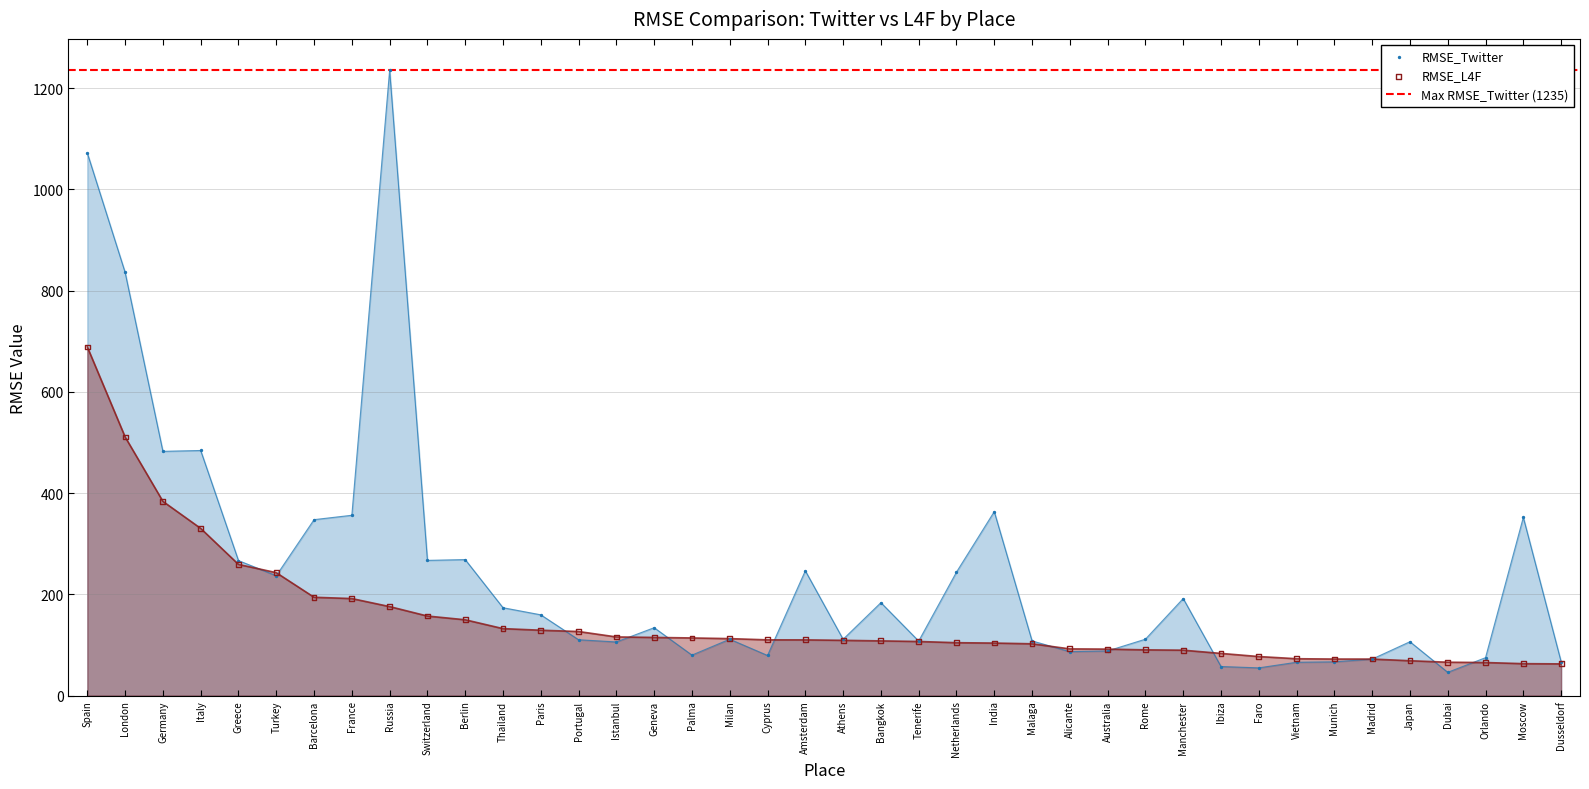

Is the value of RMSE_Twitter at Dubai greater than the value of RMSE_L4F at Germany?

No